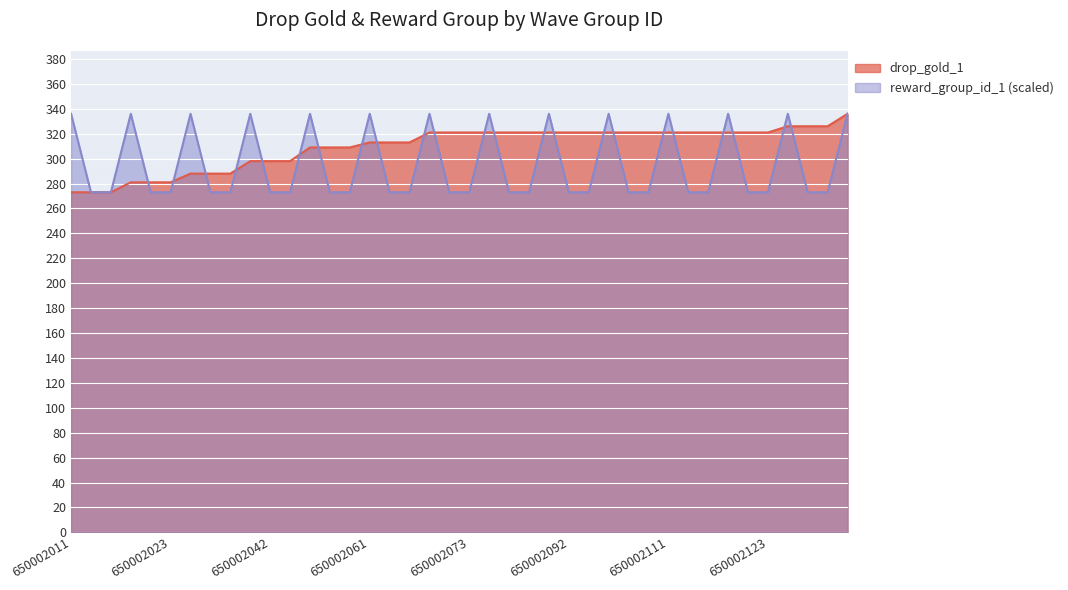

Which has a higher value, 650002053 or 650002062?

650002062